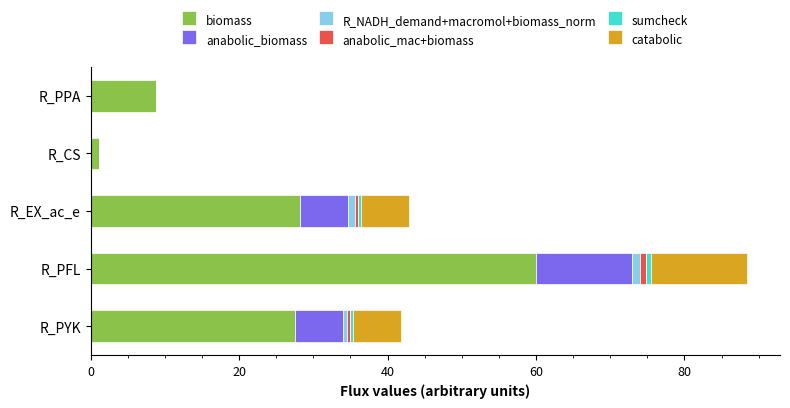

The value of biomass at R_PFL is 60.1. True or false?

True